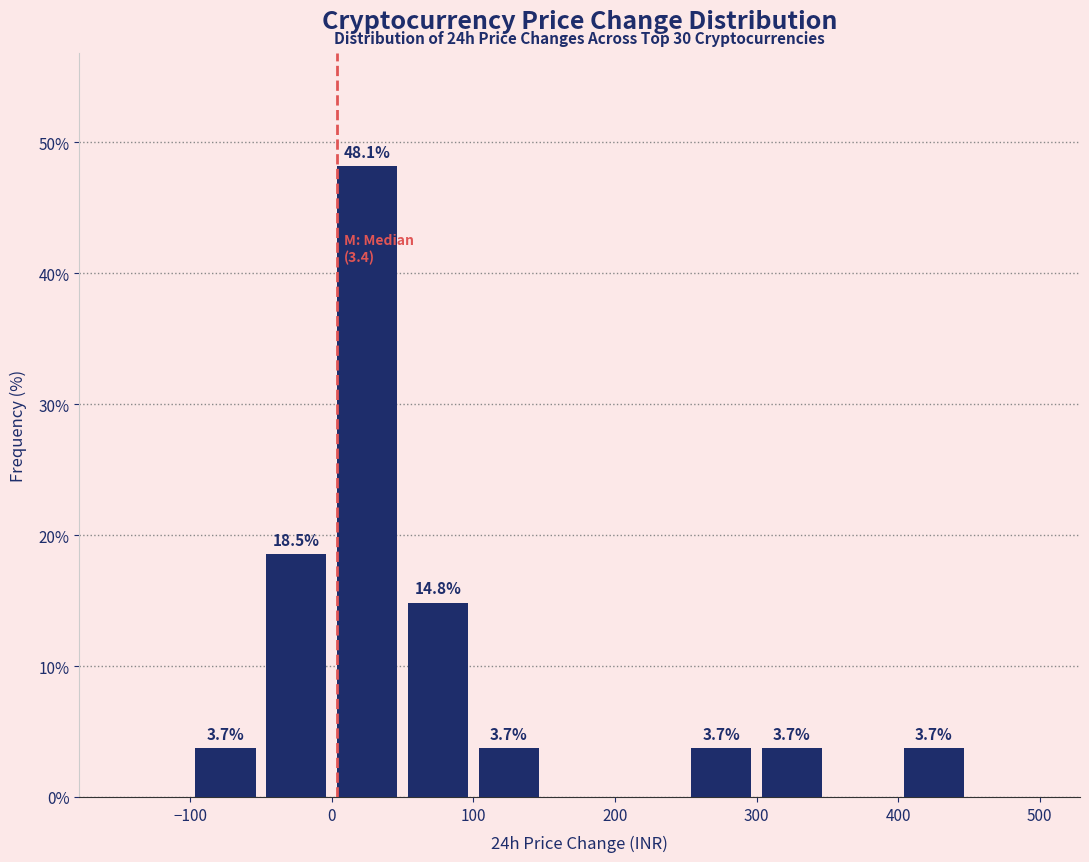

Which range on the x-axis has the tallest bar?

0 to 50